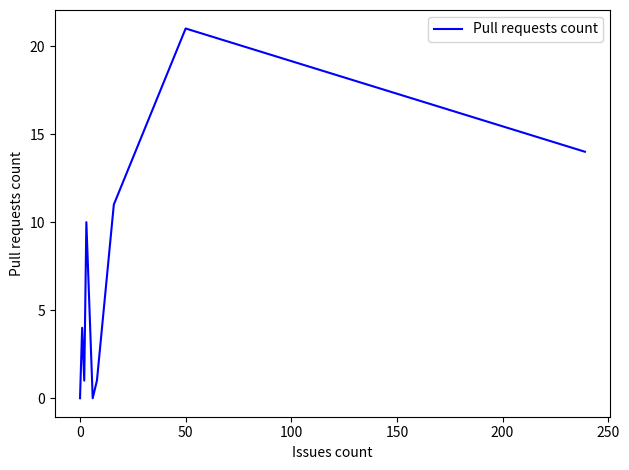

What is the maximum value shown in the chart?

21